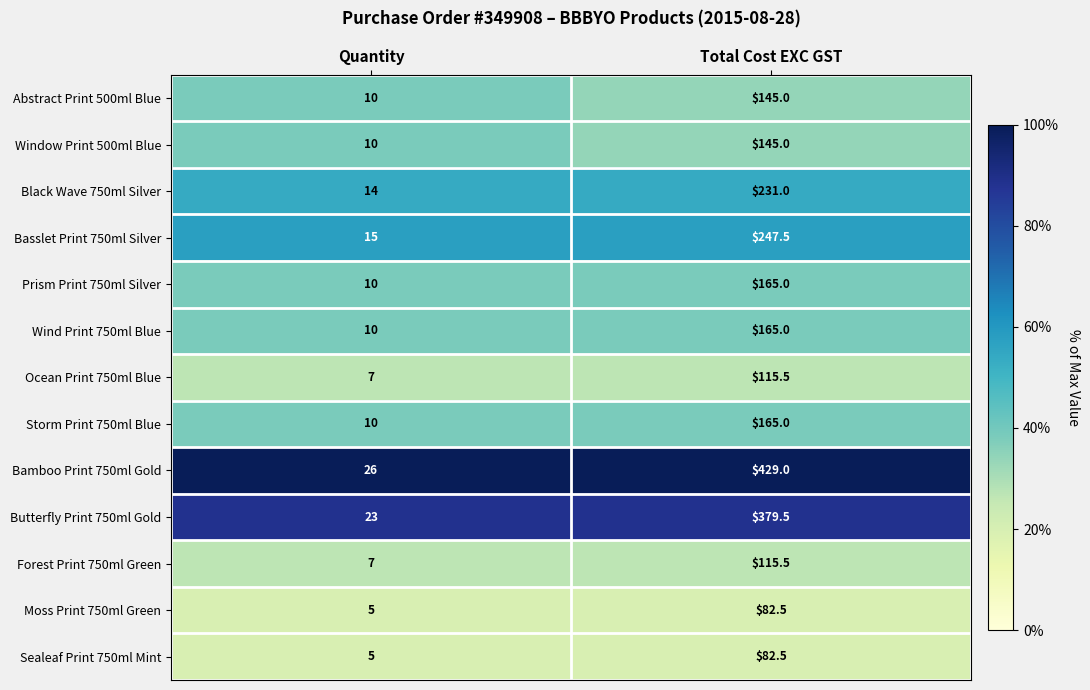

Is it true that Wind Print 750ml Blue equals 69.3 at Total Cost EXC GST?

False